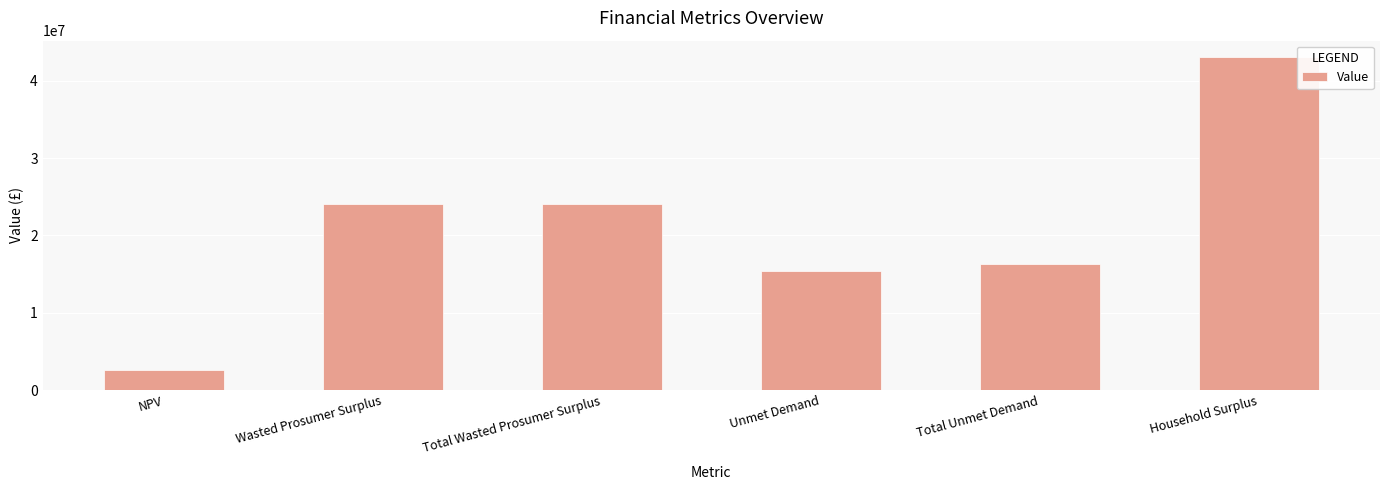

What is the sum of the values at NPV and Total Unmet Demand?

18925567.6